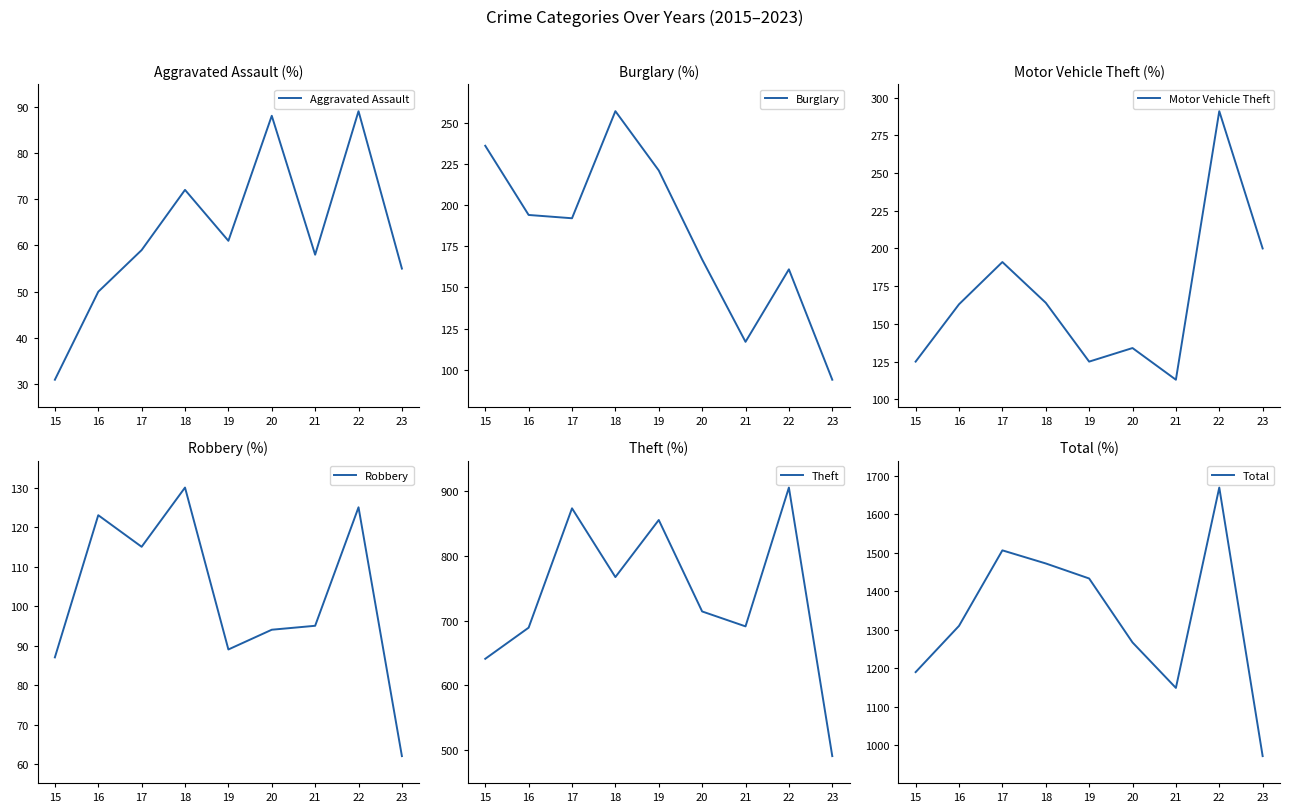

What is the total value across all series at 19?

2784